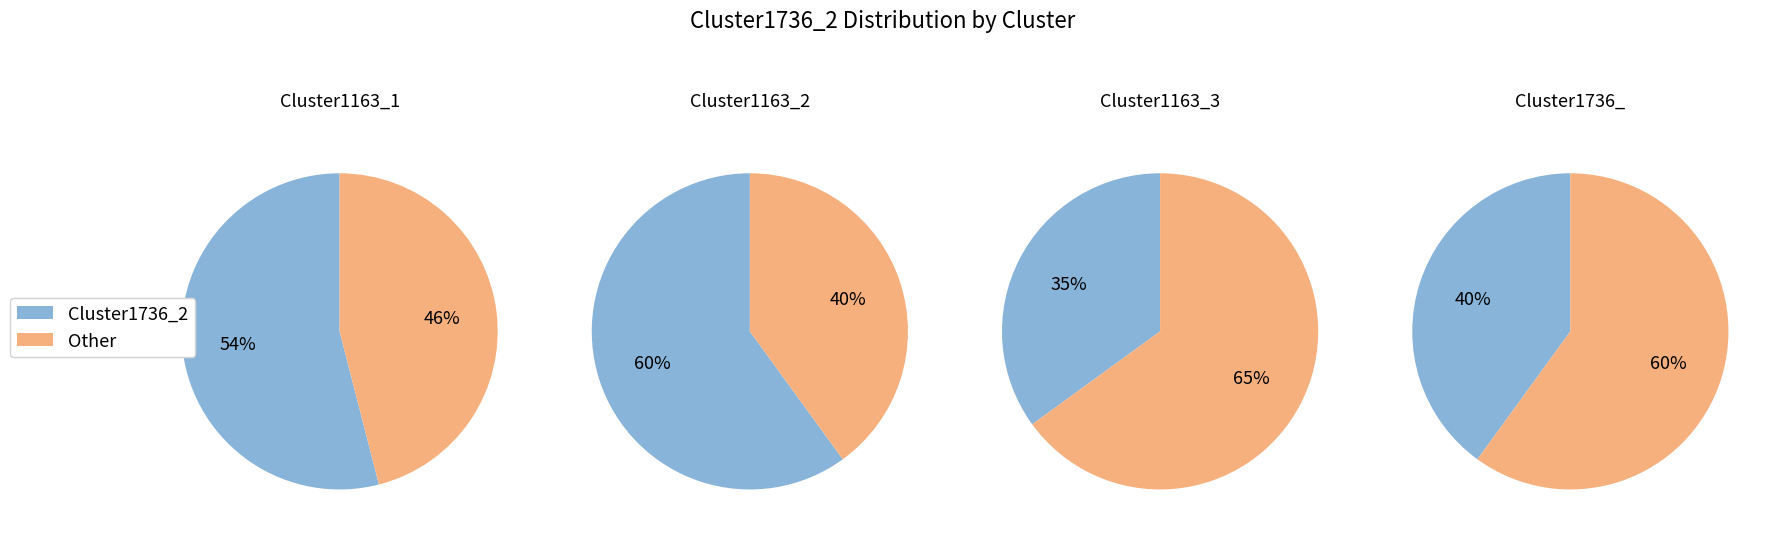

Is Cluster1163_3 the majority of the pie?

No